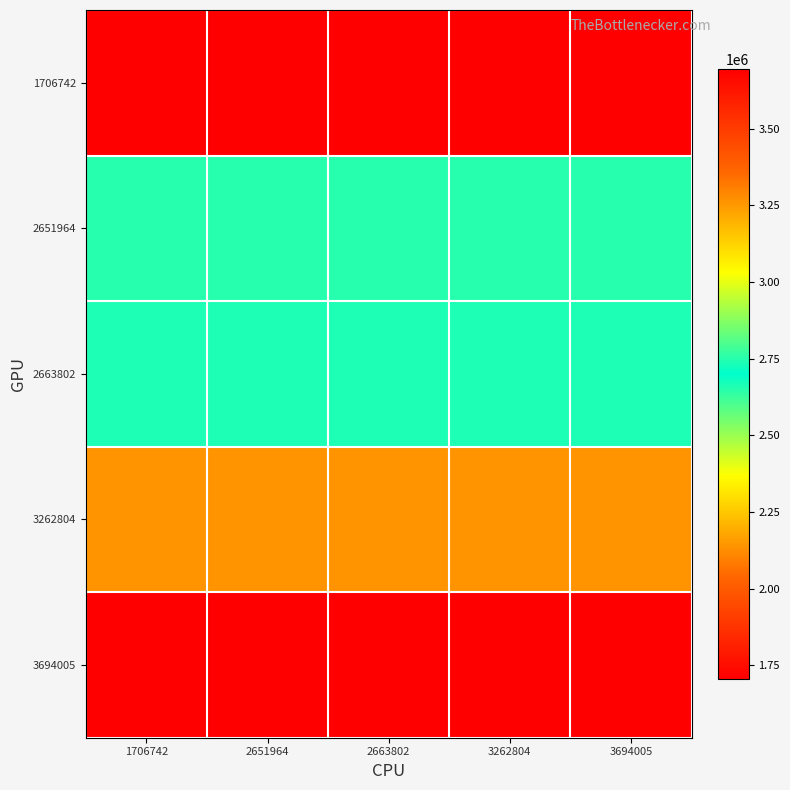

Reading left to right, what are all the values shown in this chart?

1706742: 1706742=1706742	2651964=1706742	2663802=1706742	3262804=1706742	3694005=1706742
2651964: 1706742=2651964	2651964=2651964	2663802=2651964	3262804=2651964	3694005=2651964
2663802: 1706742=2663802	2651964=2663802	2663802=2663802	3262804=2663802	3694005=2663802
3262804: 1706742=3262804	2651964=3262804	2663802=3262804	3262804=3262804	3694005=3262804
3694005: 1706742=3694005	2651964=3694005	2663802=3694005	3262804=3694005	3694005=3694005